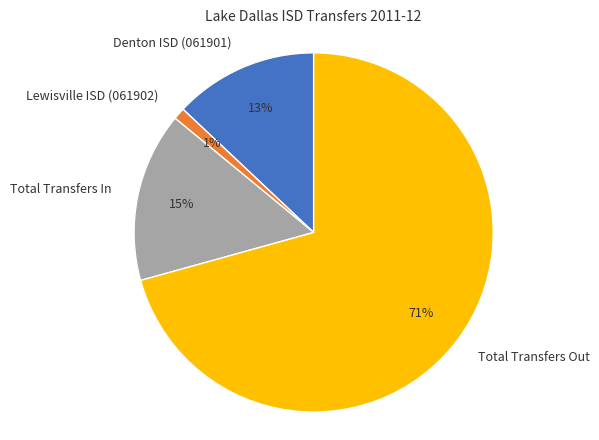

Is there any slice that represents more than half of the pie?

Yes